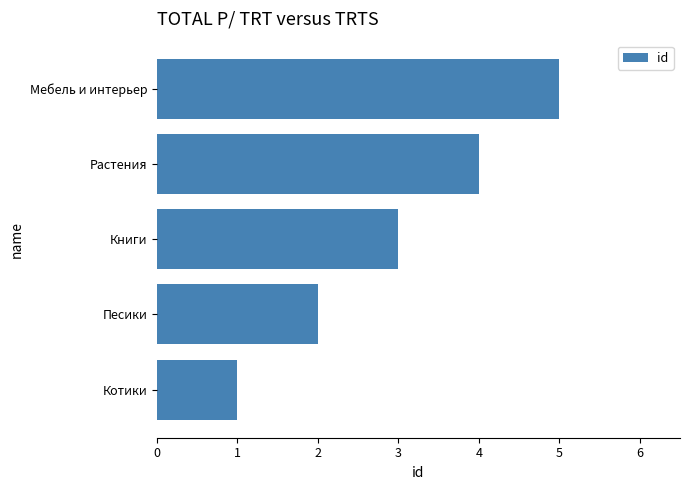

At which label is the value closest to 3?

Книги